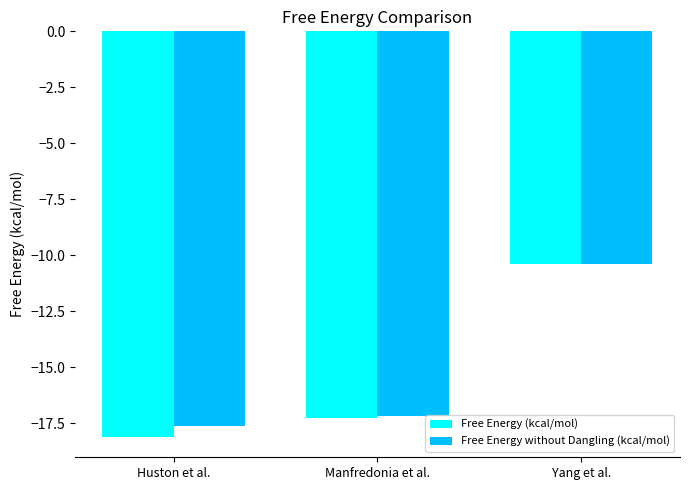

Reading left to right, what are all the values shown in this chart?

Free Energy (kcal/mol): Huston et al.=-18.1	Manfredonia et al.=-17.2	Yang et al.=-10.4
Free Energy without Dangling (kcal/mol): Huston et al.=-17.6	Manfredonia et al.=-17.2	Yang et al.=-10.4